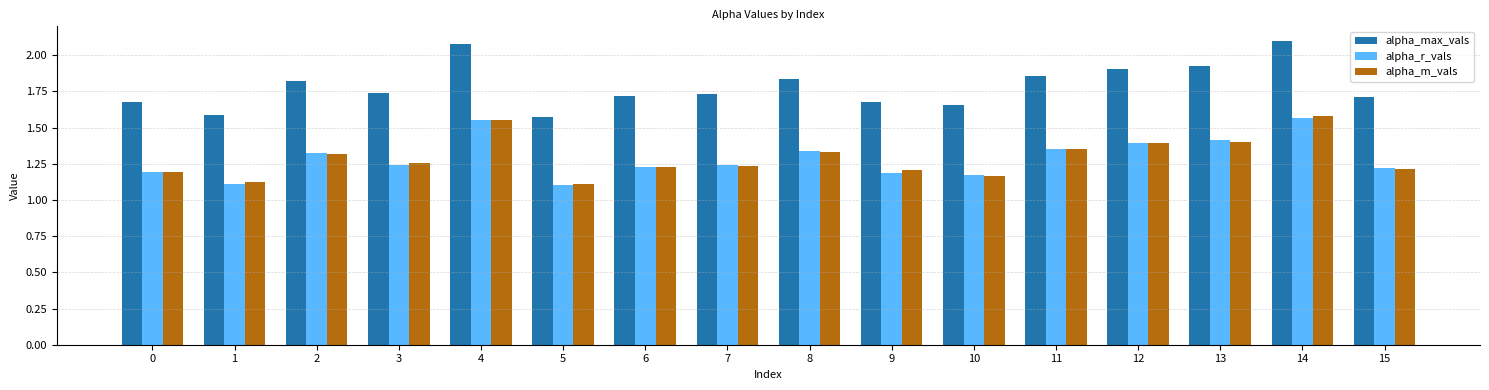

Is it true that alpha_max_vals equals 0.5 at 7?

False